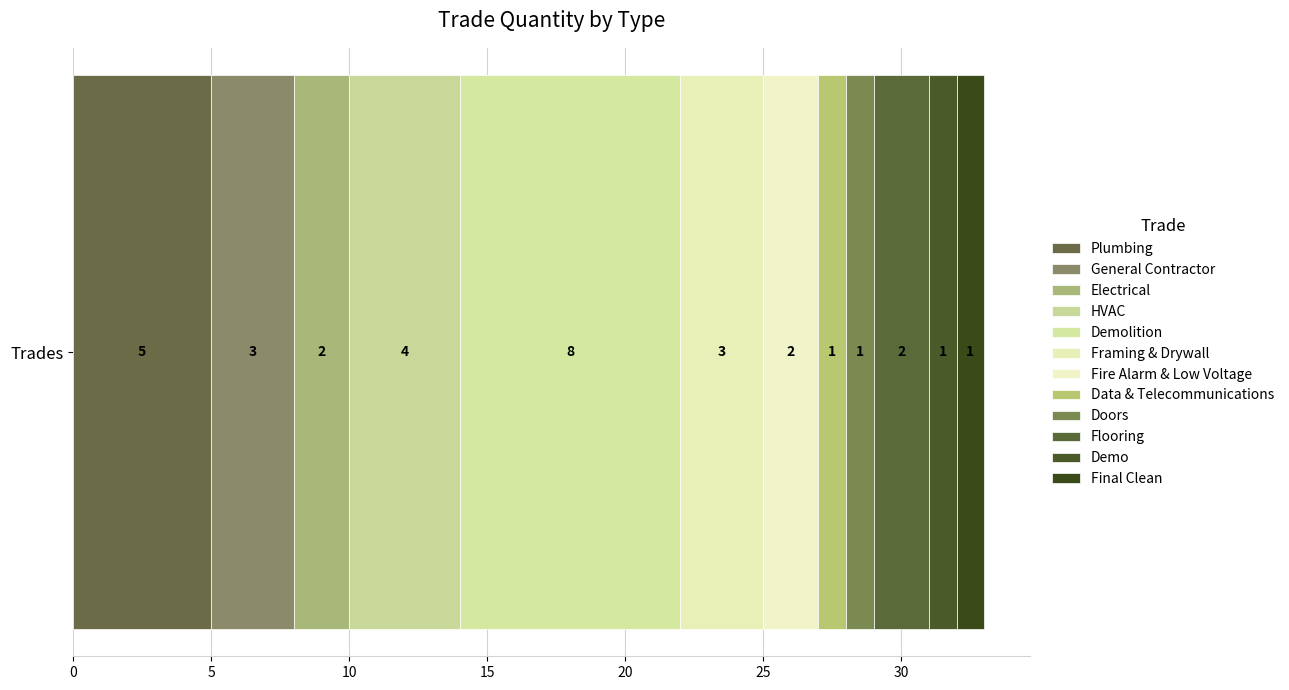

How many data points does each series have?

1